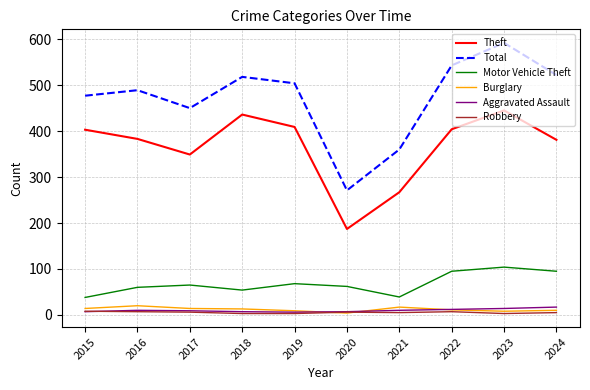

What value does the Robbery series have at 2021?

5